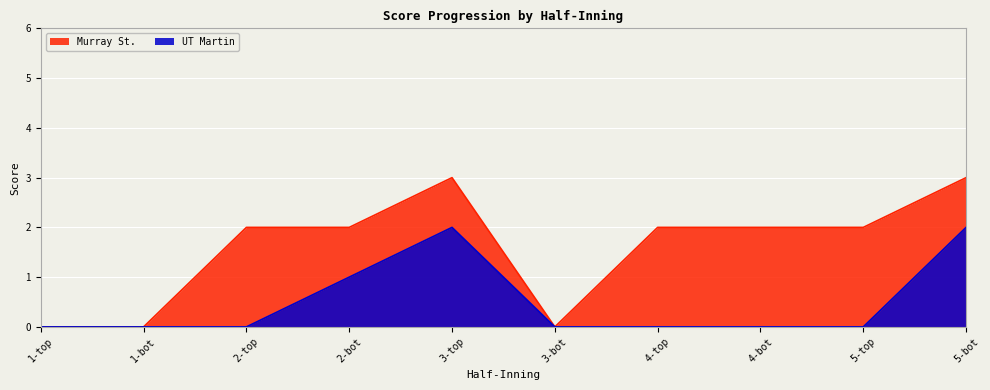

List the labels in order of Murray St. value, smallest first.

1-top, 1-bot, 3-bot, 2-top, 2-bot, 4-top, 4-bot, 5-top, 3-top, 5-bot